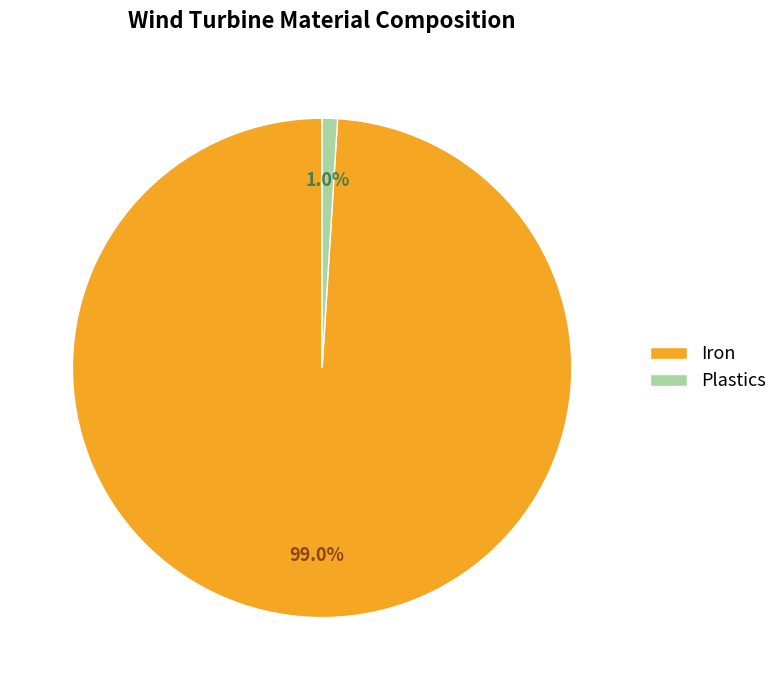

How many segments does this pie chart have?

2